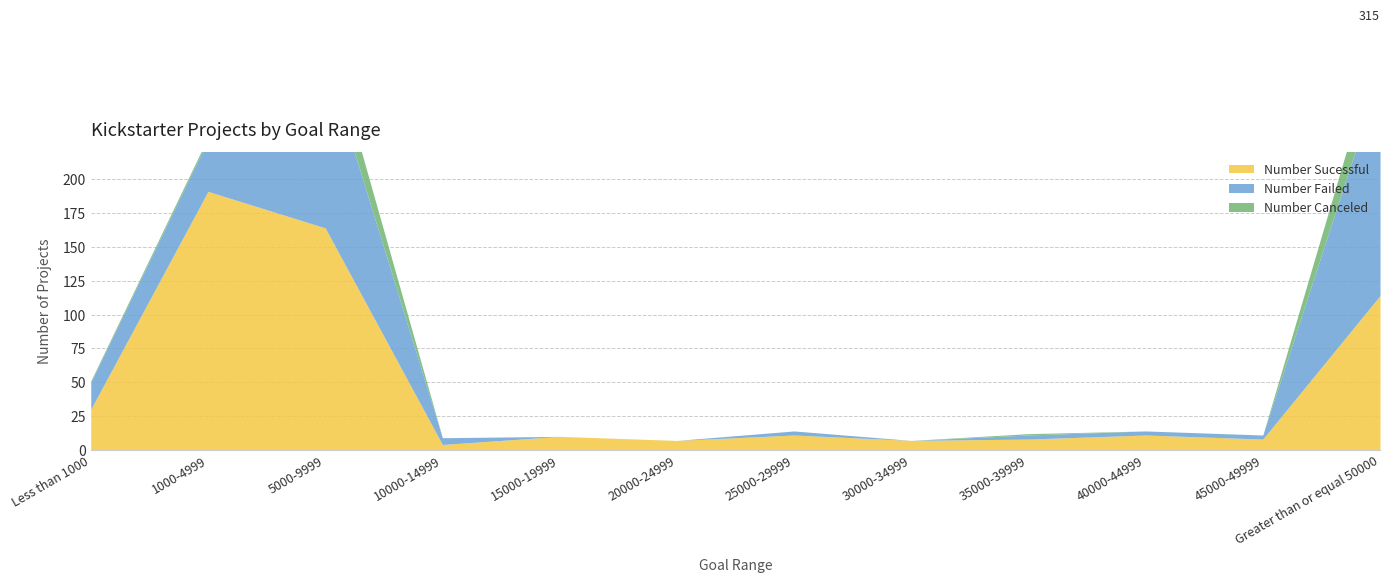

How many values in Number Failed are above zero?

9